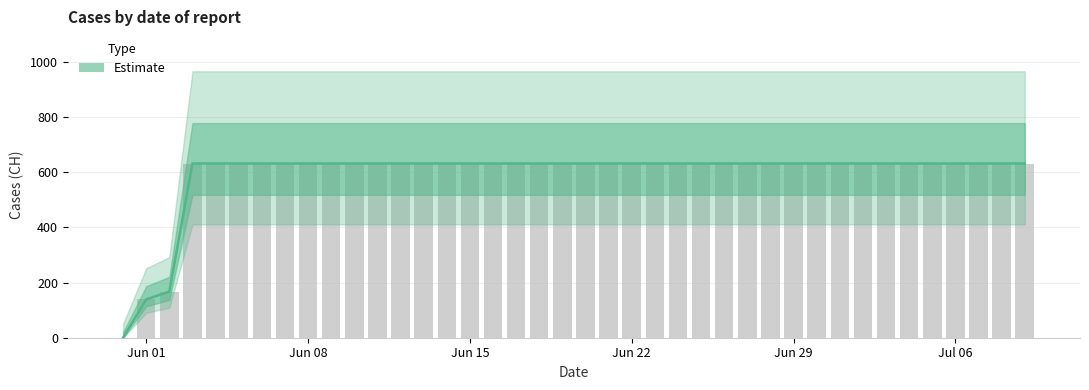

Which label corresponds to the smallest value in the chart?

2020-05-31